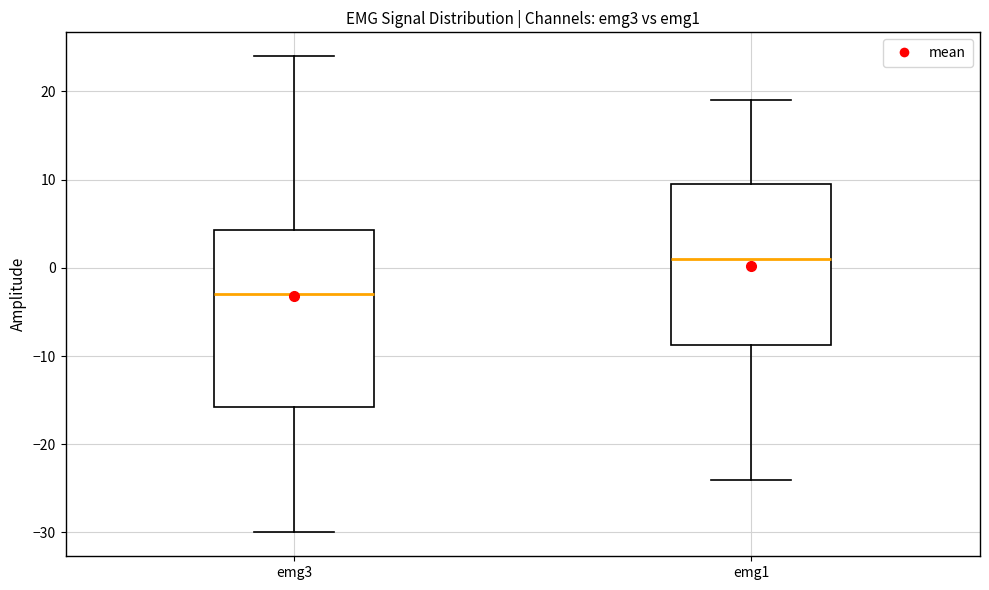

Which box's median line is the highest?

emg1